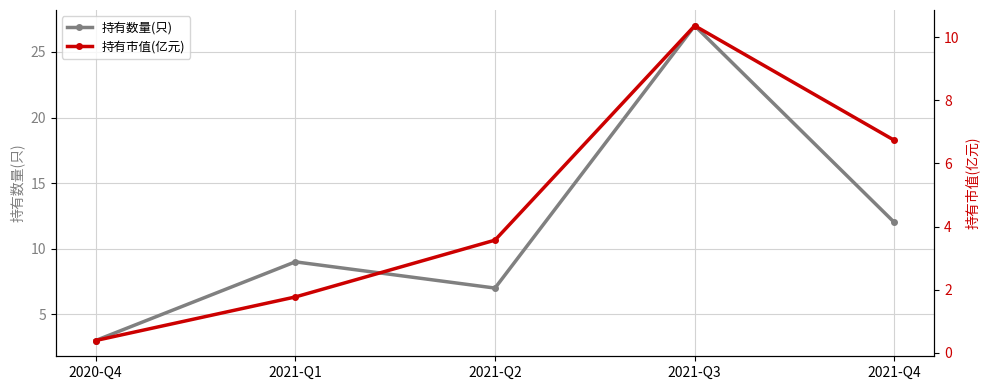

What is the approximate value of 持有市值(亿元) at 2021-Q1?

1.8